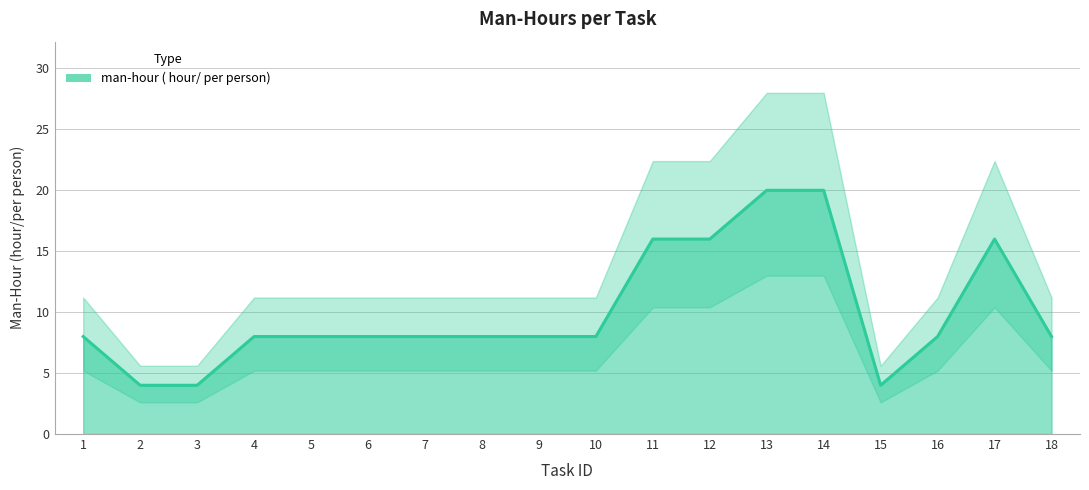

What is the change in value from 4 to 12?

+8